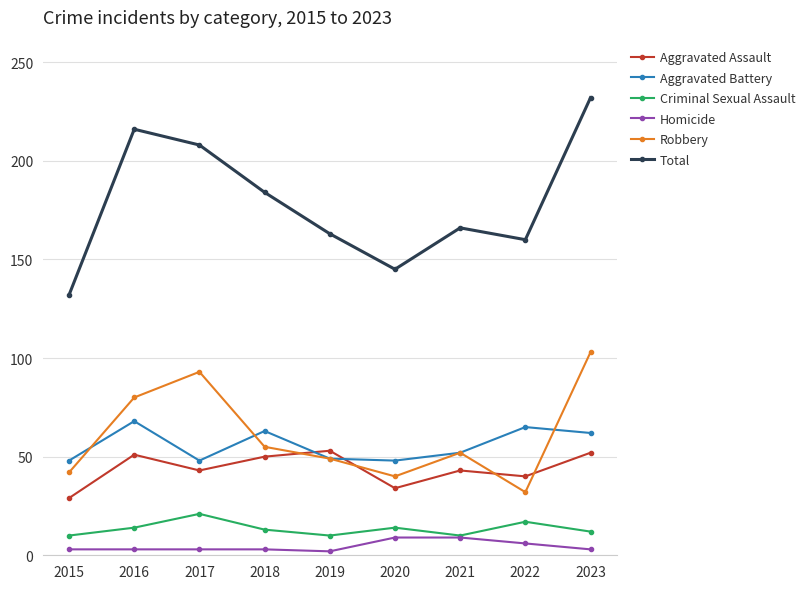

At how many categories does at least one series exceed 63?

9